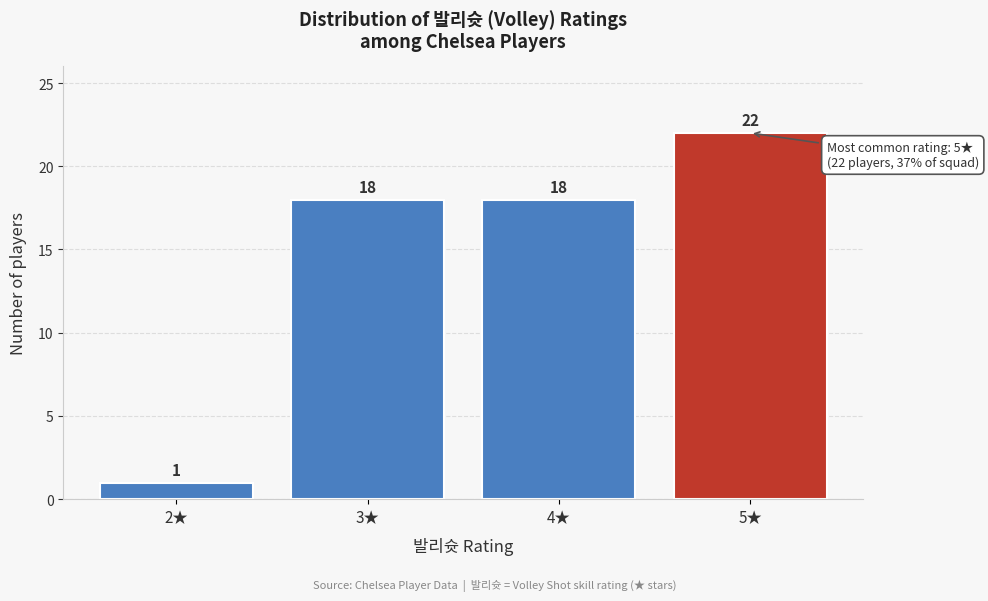

Reading right to left, list all the values displayed in this chart.

22	18	18	1